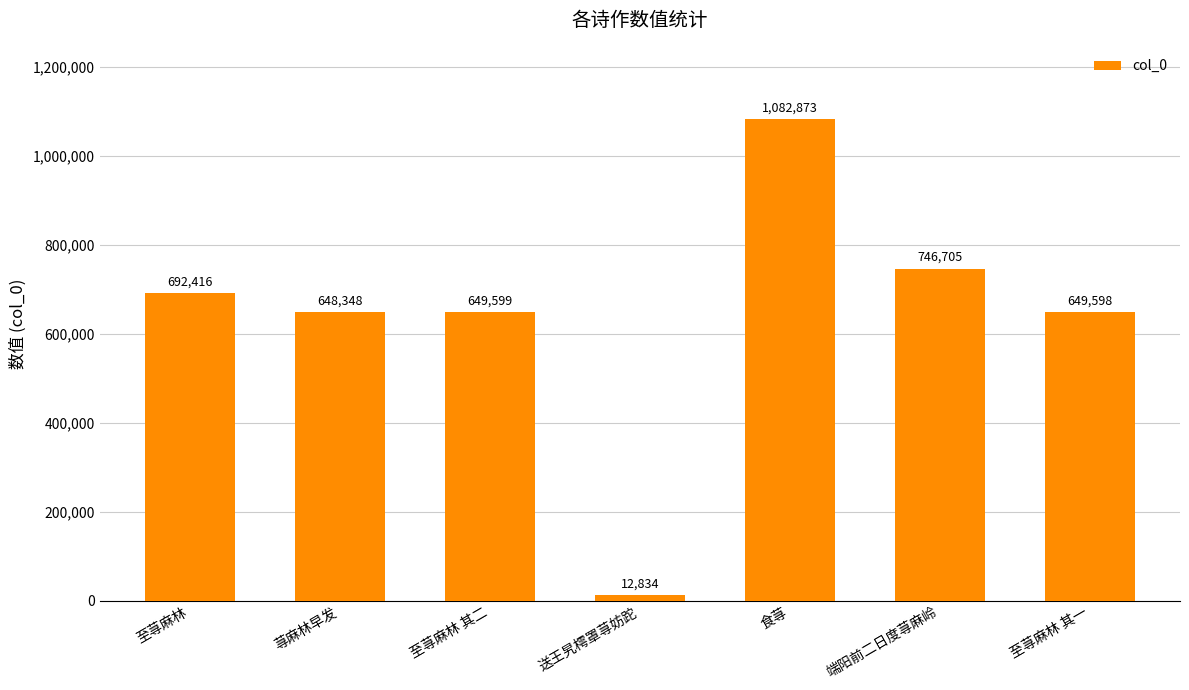

The value at 端阳前二日度荨麻岭 is 1136181. True or false?

False